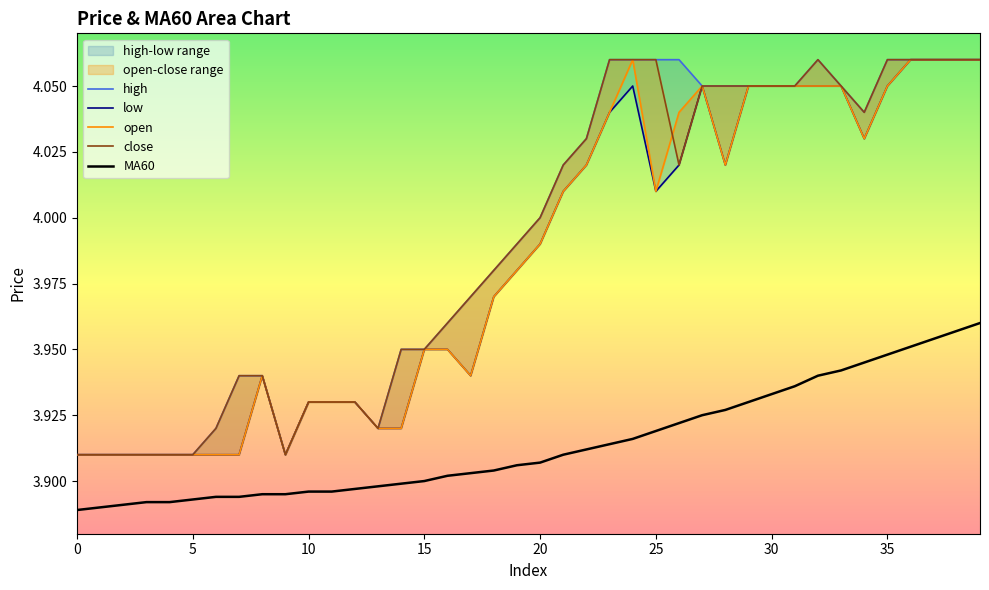

True or false: MA60 and high cross at least once.

False